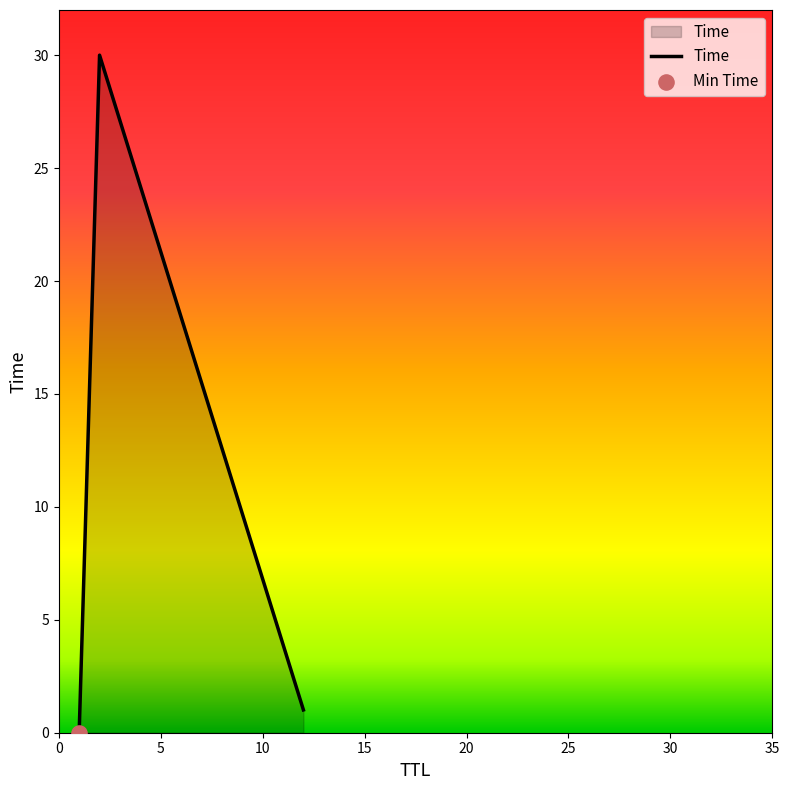

What is the average value?

10.3